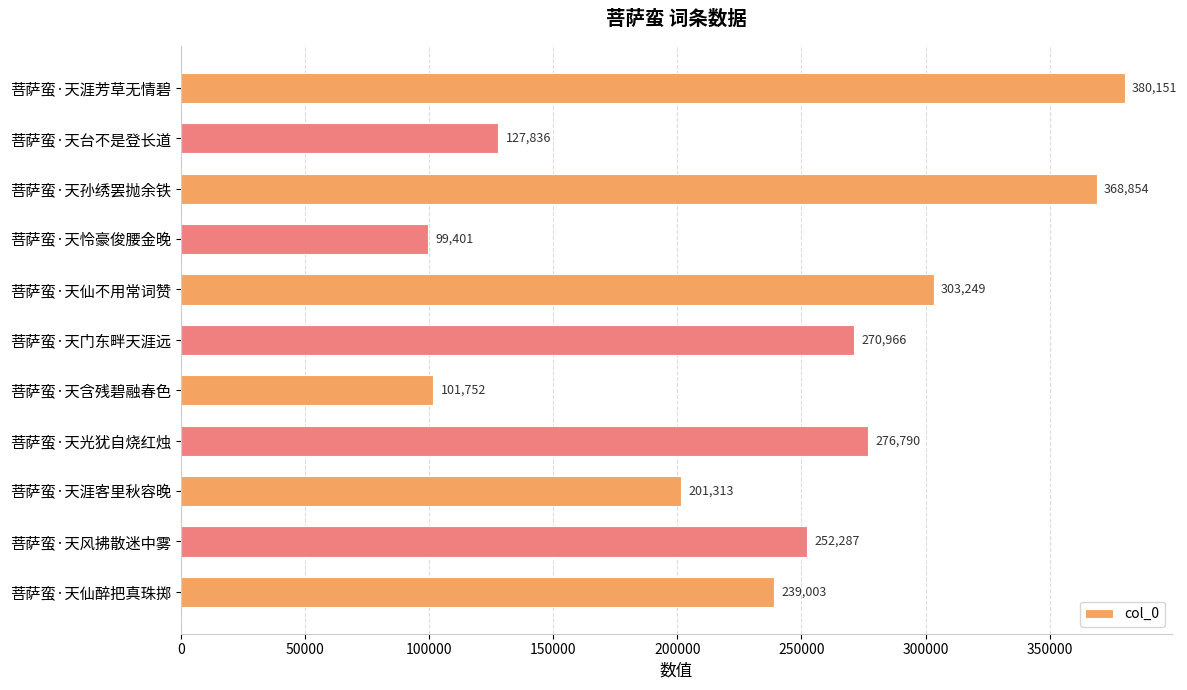

List the labels in order of value, smallest first.

菩萨蛮·天怜豪俊腰金晚, 菩萨蛮·天含残碧融春色, 菩萨蛮·天台不是登长道, 菩萨蛮·天涯客里秋容晚, 菩萨蛮·天仙醉把真珠掷, 菩萨蛮·天风拂散迷中雾, 菩萨蛮·天门东畔天涯远, 菩萨蛮·天光犹自烧红烛, 菩萨蛮·天仙不用常词赞, 菩萨蛮·天孙绣罢抛余铁, 菩萨蛮·天涯芳草无情碧